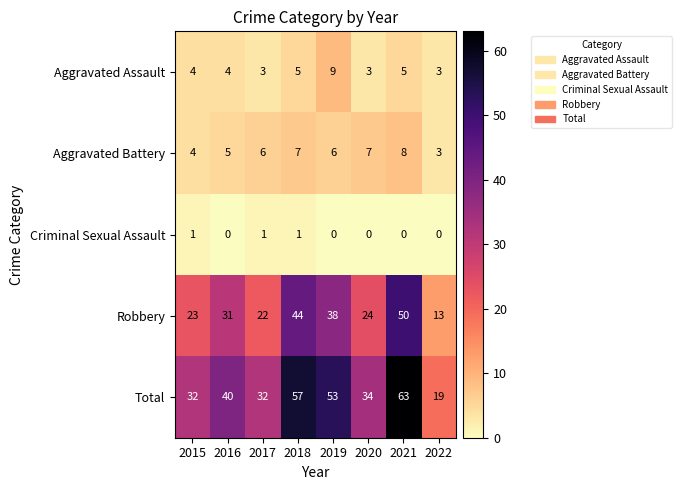

At which category is the sum across all series the highest?

2021